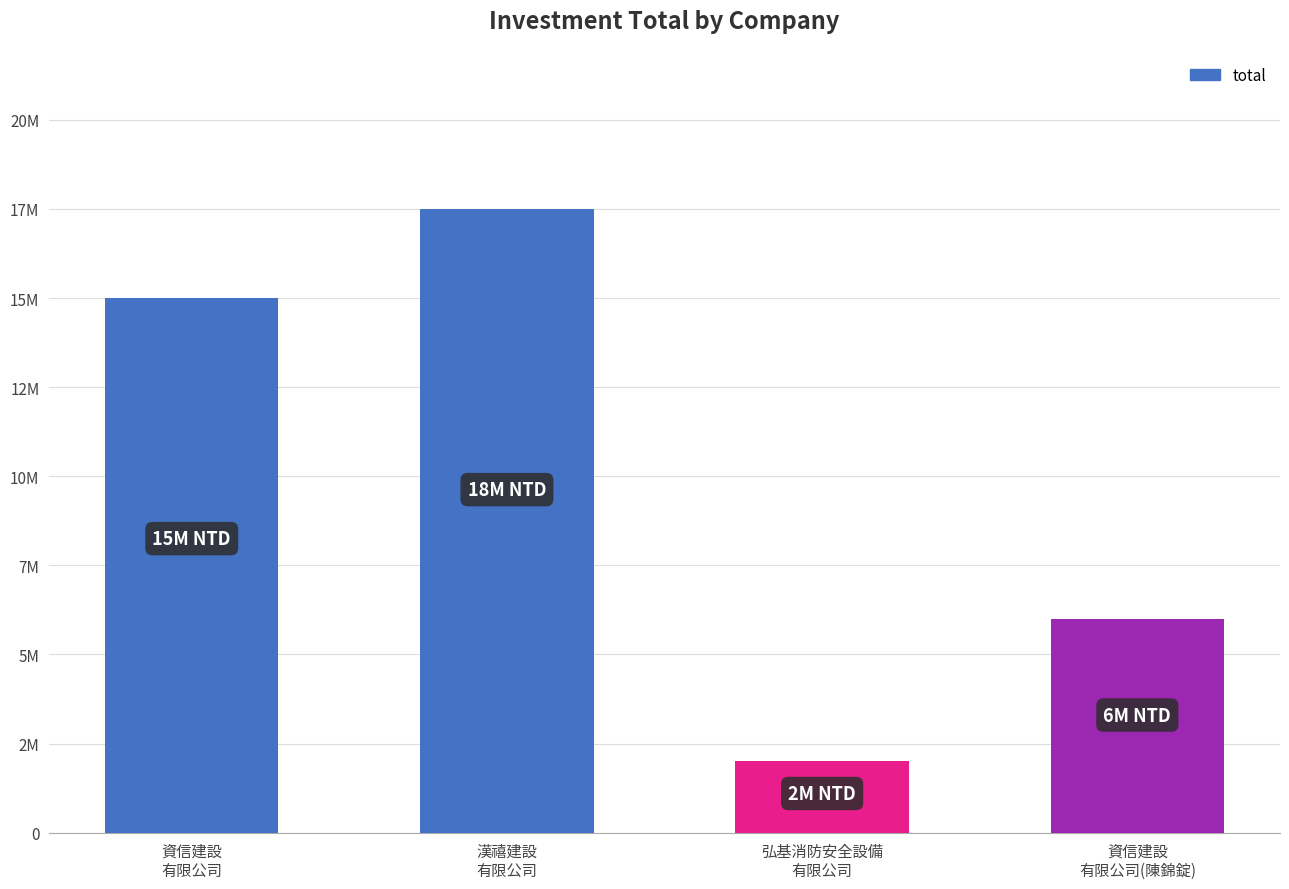

True or false: the data shows 618602 at 弘基消防安全設備
有限公司.

False